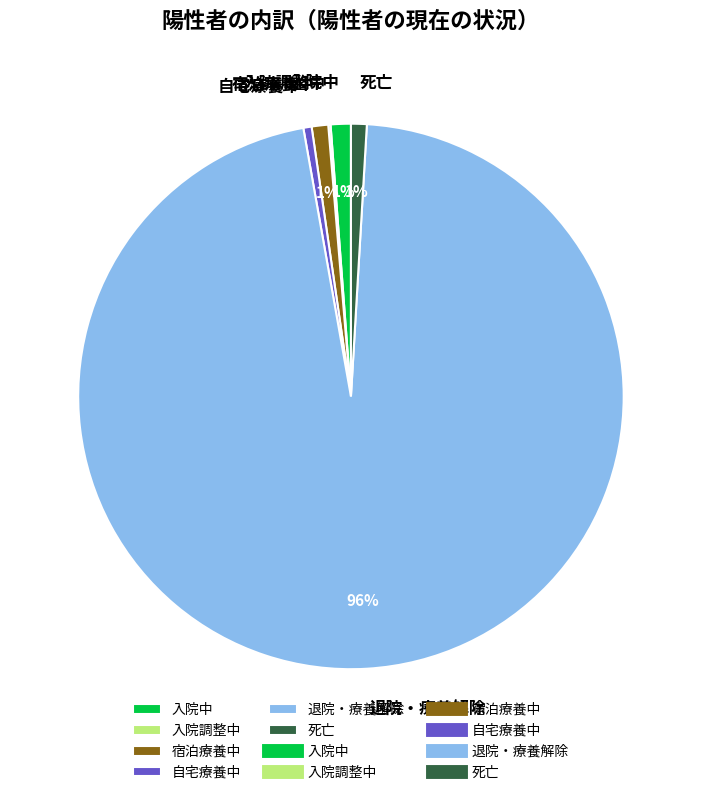

Which has a higher value, 自宅療養中 or 入院中?

入院中